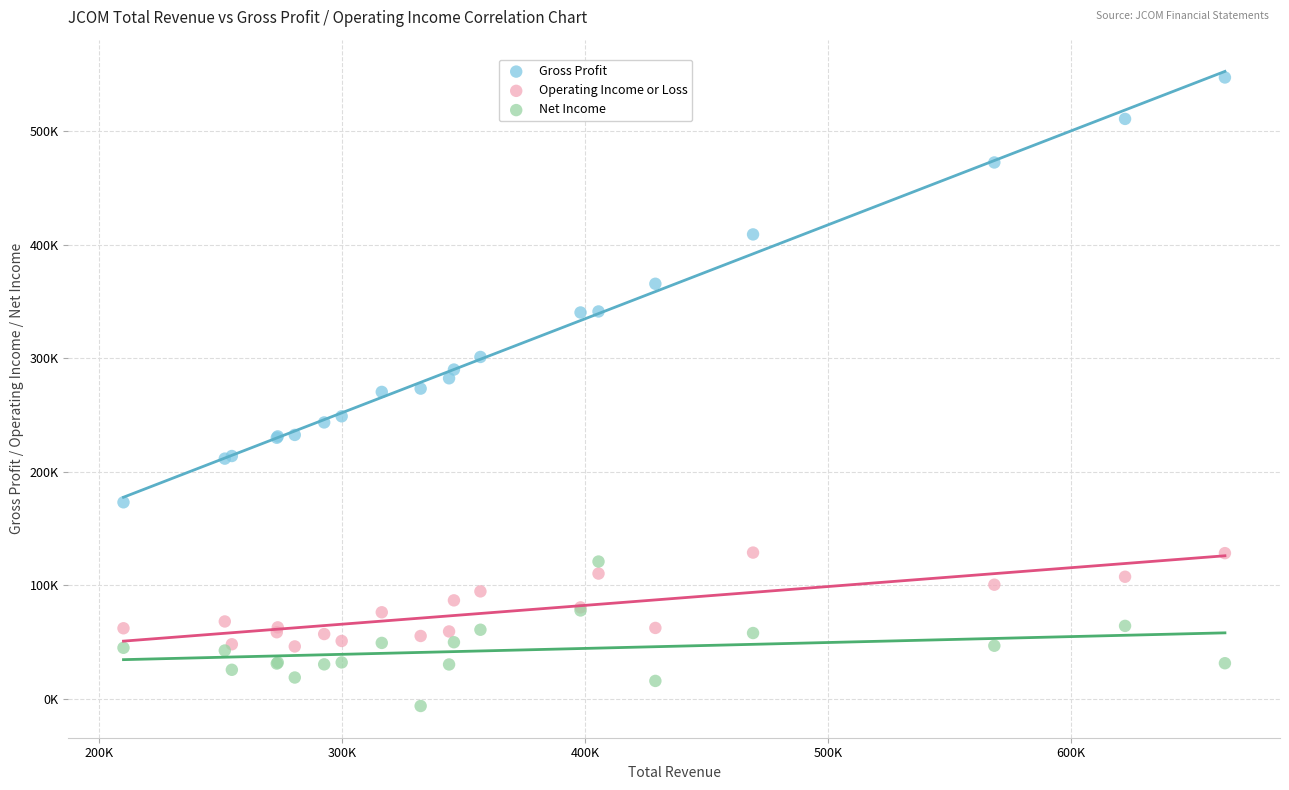

What are all the series names shown in the legend?

Gross Profit, Operating Income or Loss, Net Income